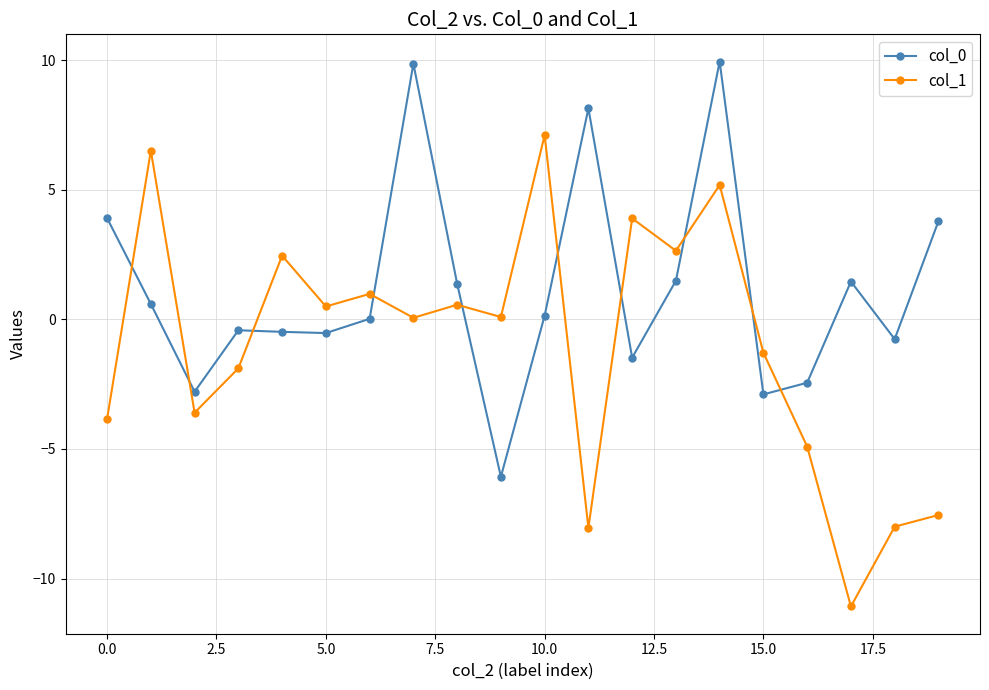

What is the difference between the maximum and minimum values in the col_0 series?

16.0